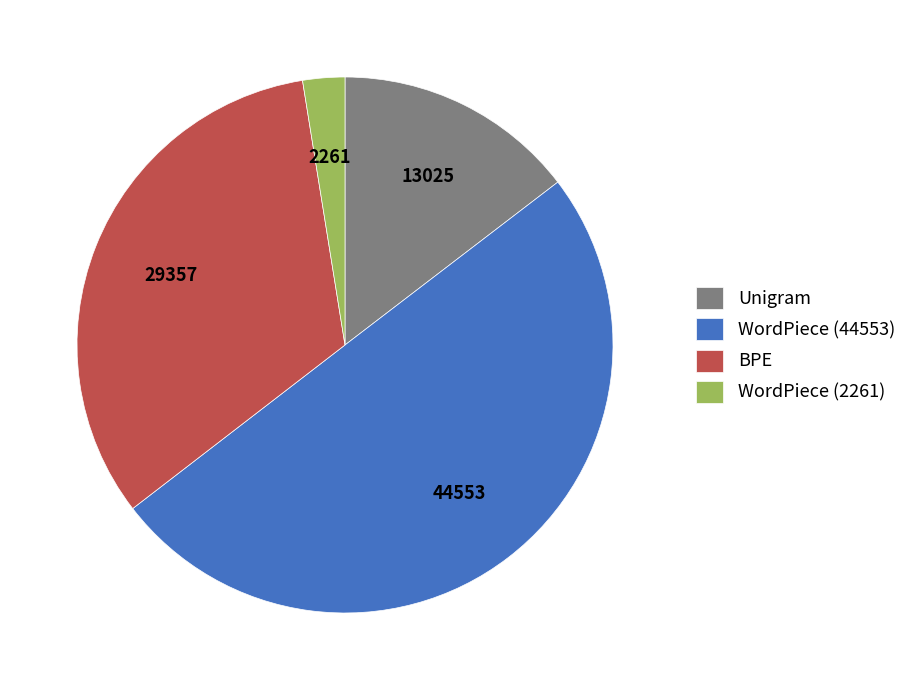

Does Unigram represent more than half of the total?

No